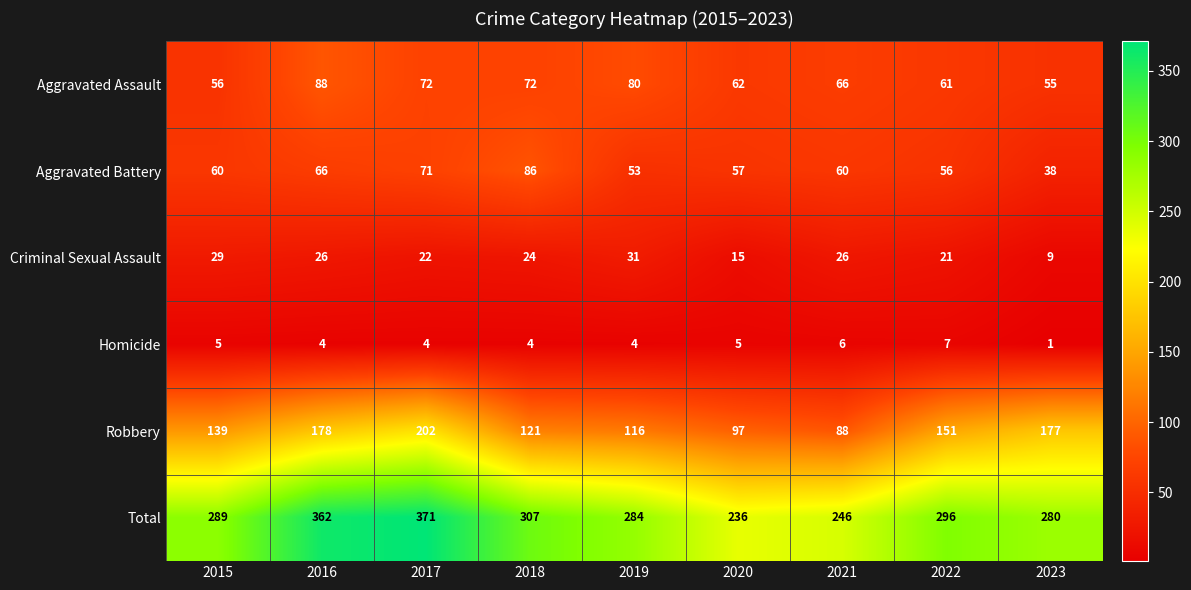

What is the approximate value of Homicide at 2019?

4